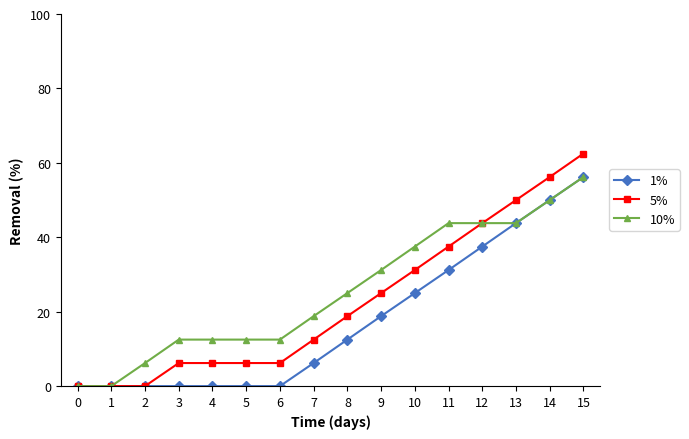

Reading left to right, extract all data points from this chart.

1%: 0.0	0.0	0.0	0.0	0.0	0.0	0.0	6.2	12.5	18.8	25.0	31.2	37.5	43.8	50.0	56.2
5%: 0.0	0.0	0.0	6.2	6.2	6.2	6.2	12.5	18.8	25.0	31.2	37.5	43.8	50.0	56.2	62.5
10%: 0.0	0.0	6.2	12.5	12.5	12.5	12.5	18.8	25.0	31.2	37.5	43.8	43.8	43.8	50.0	56.2